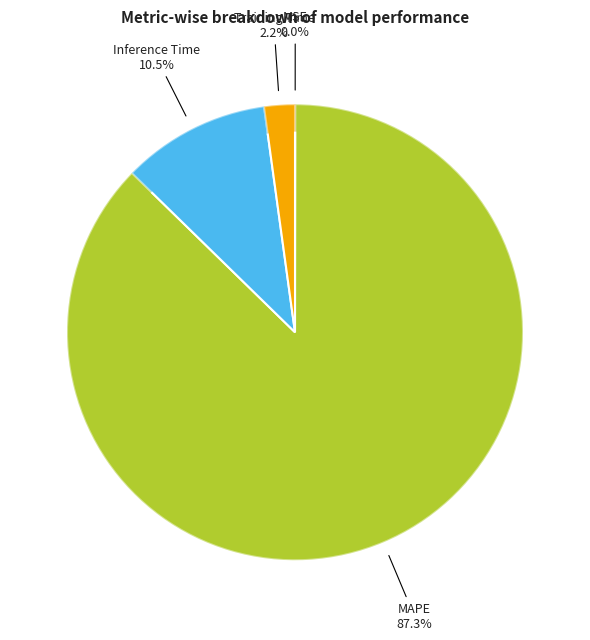

What percentage is the Inference Time slice, to the nearest percent?

11%